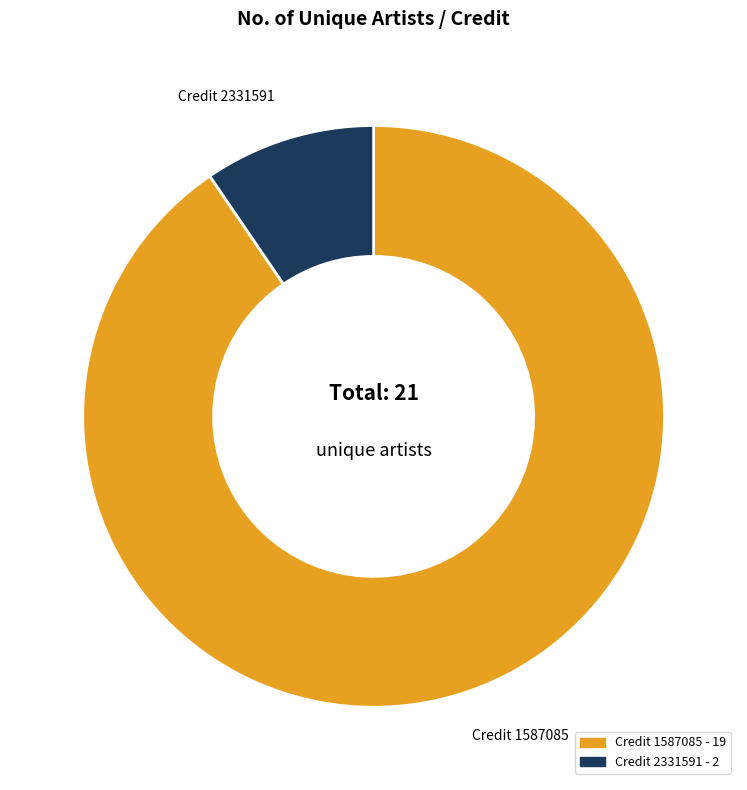

Count the number of slices in the pie.

2